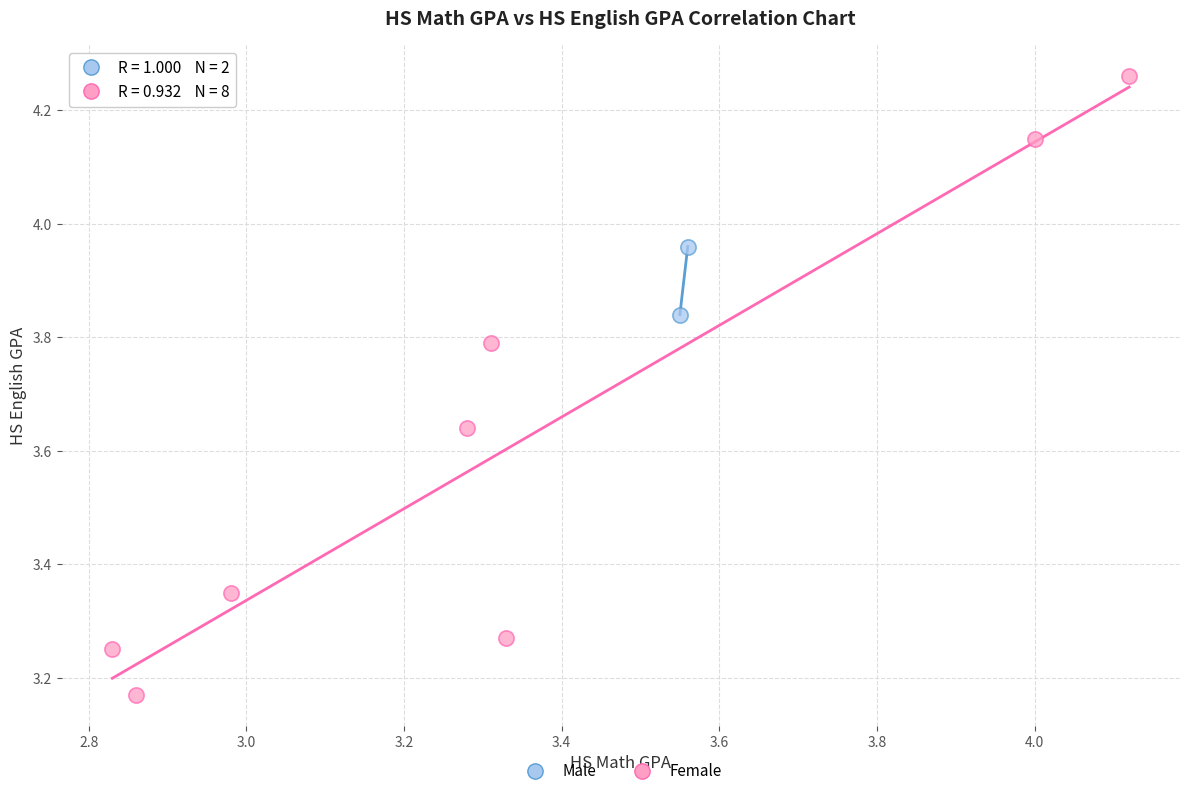

Which series has the largest Y range (max minus min)?

Female